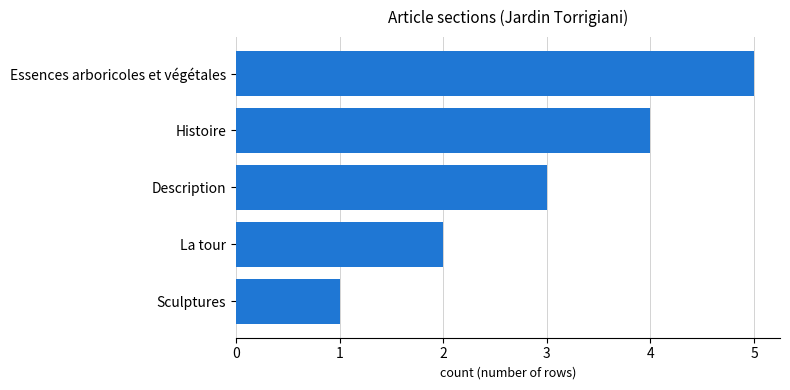

True or false: the data shows 2 at Histoire.

False